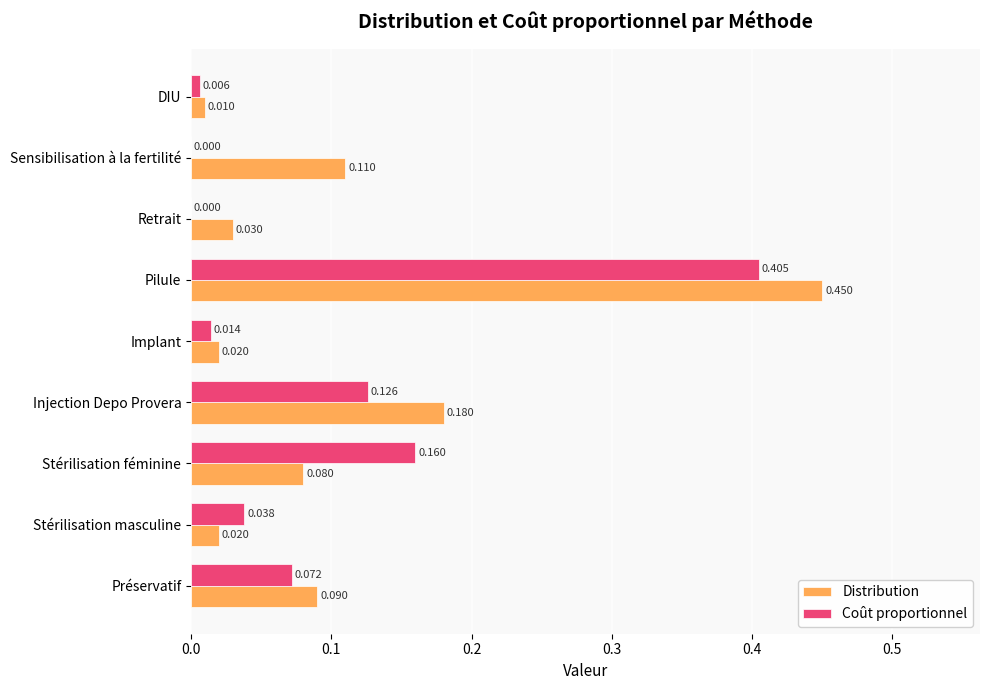

At which category is the sum across all series the highest?

Pilule